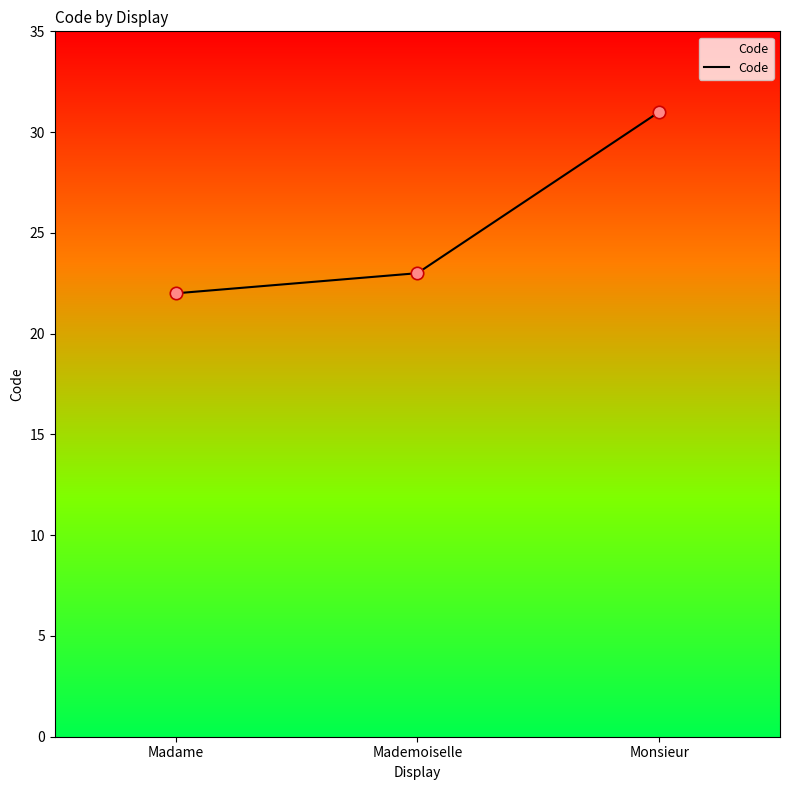

Approximately how many times larger is the value at Mademoiselle compared to Monsieur?

0.7